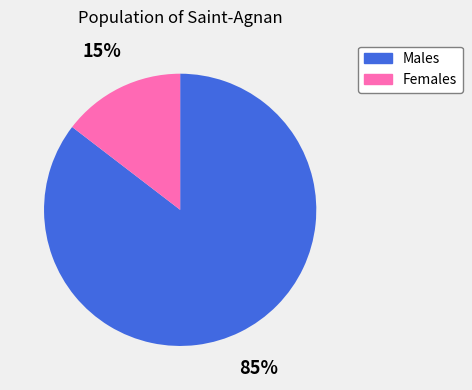

To the nearest percent, what percentage of the pie is Females?

15%